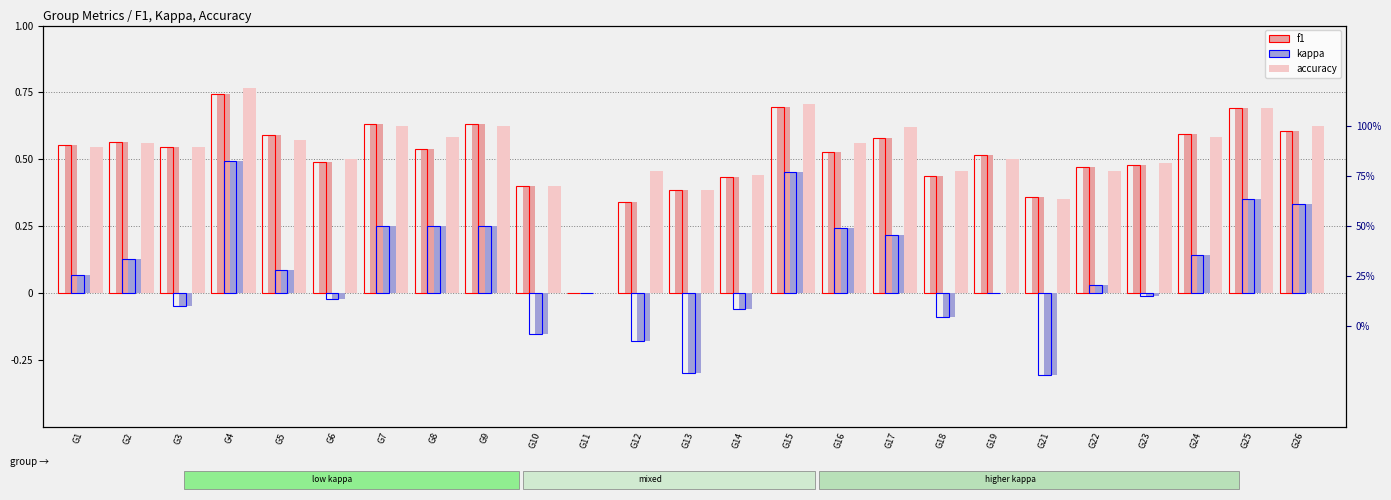

Is the value of accuracy at G24 greater than the value of f1 at G21?

Yes